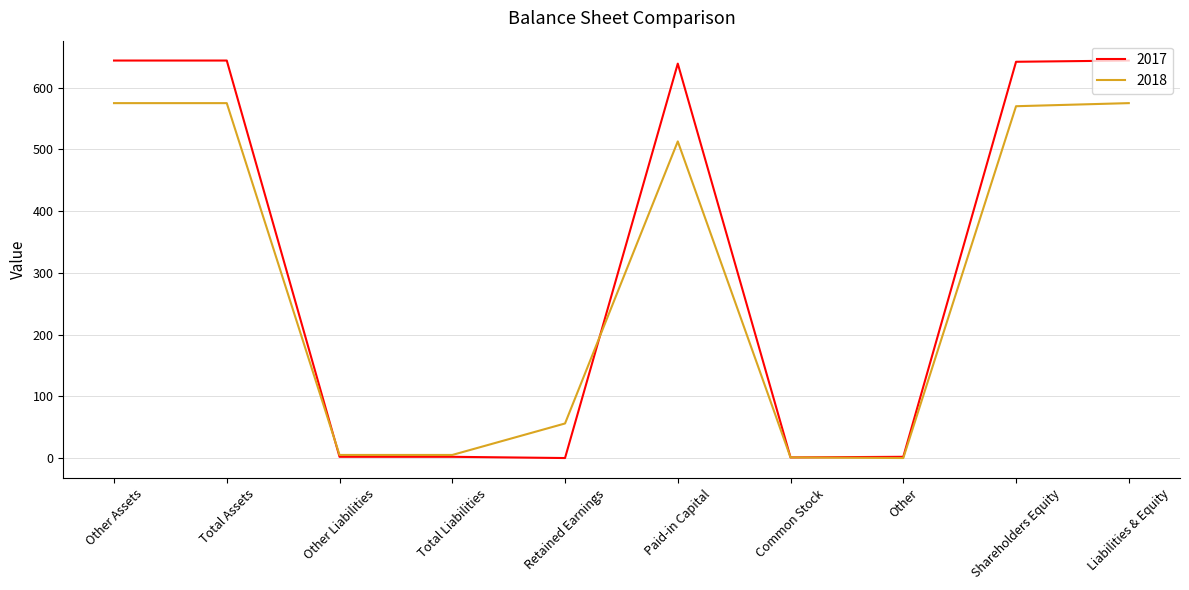

What is the highest value of the 2017 series?

644